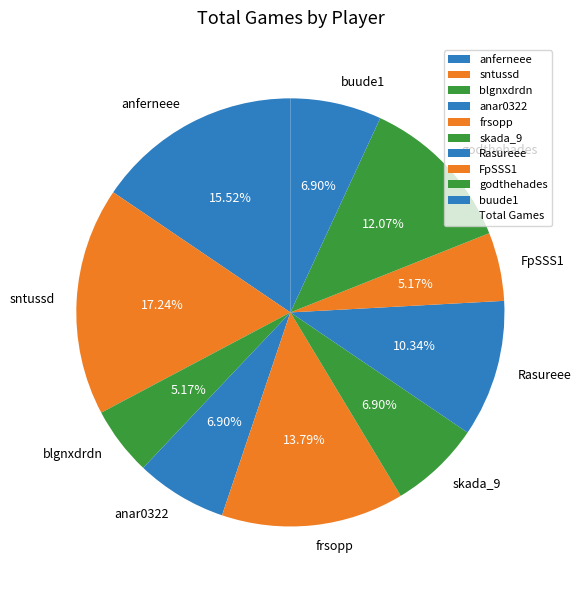

Is frsopp the majority of the pie?

No